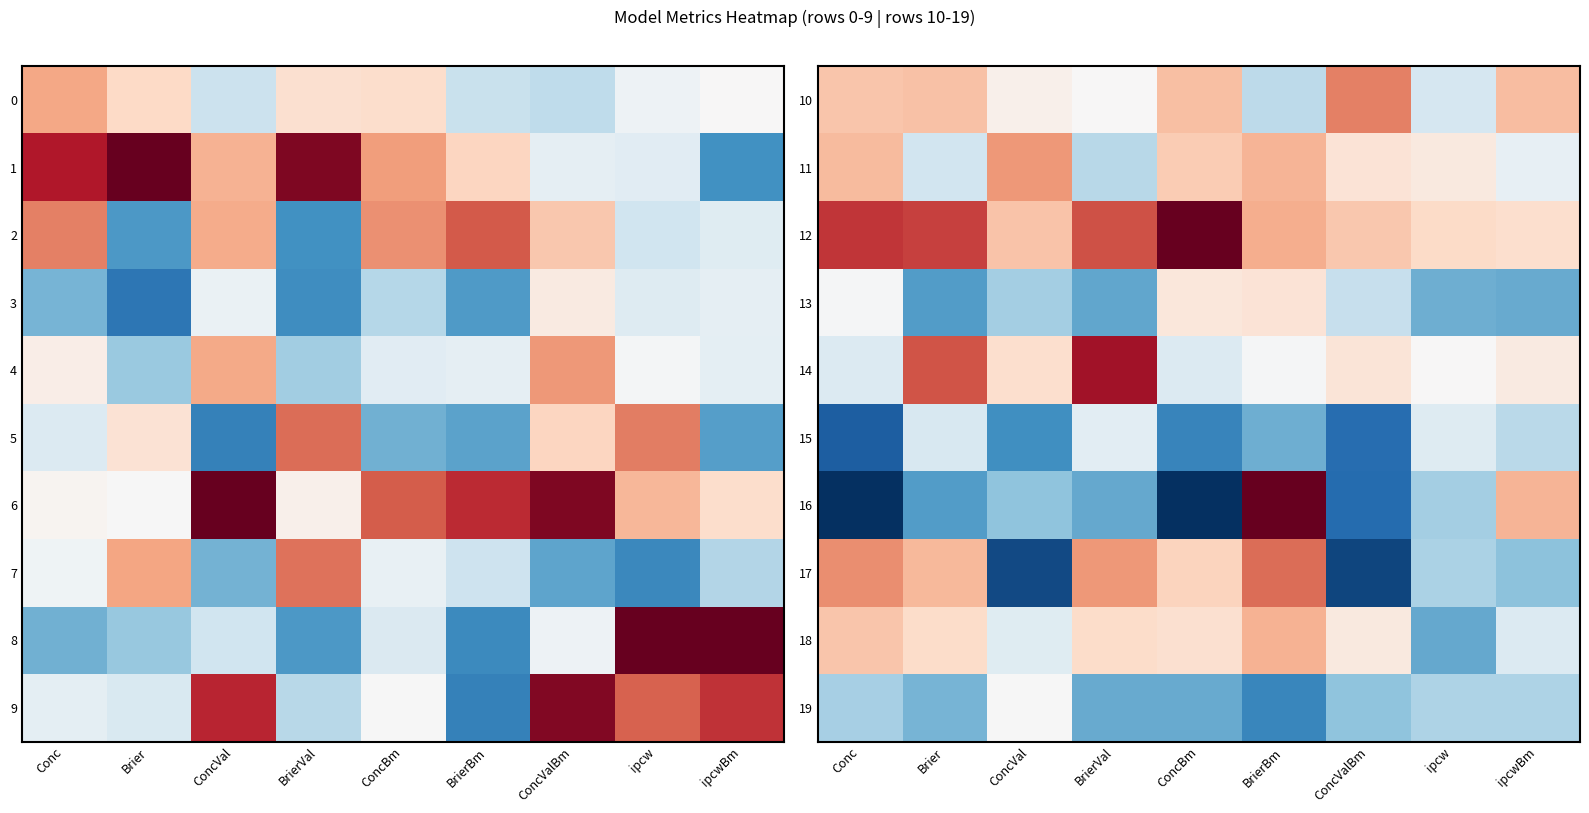

What is the lowest value of the 15 series?

-0.8